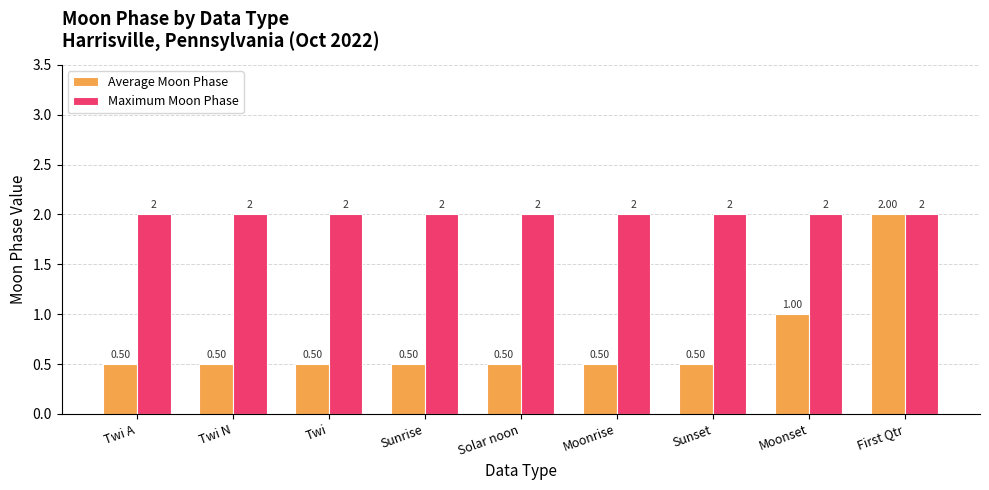

At which category is the sum across all series the highest?

First Qtr